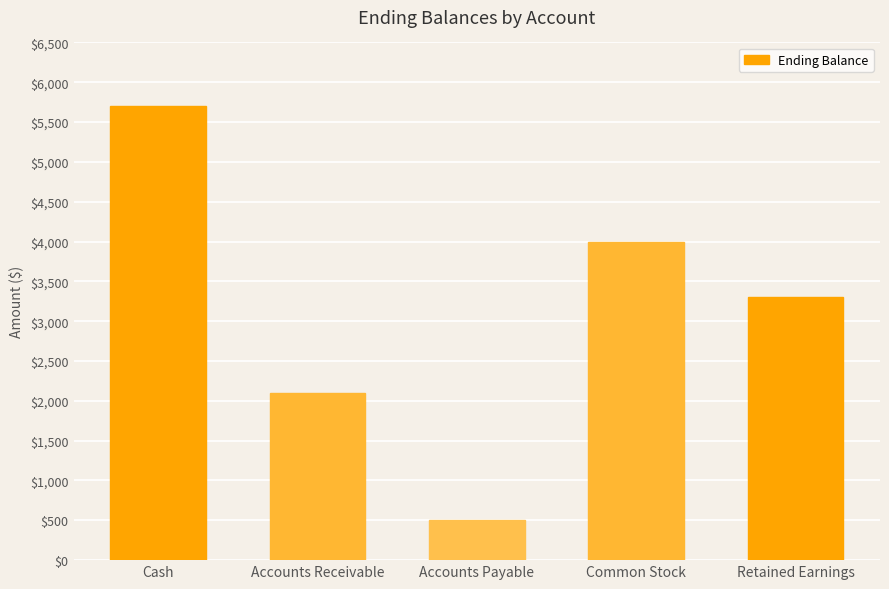

What position from the right is Common Stock?

2